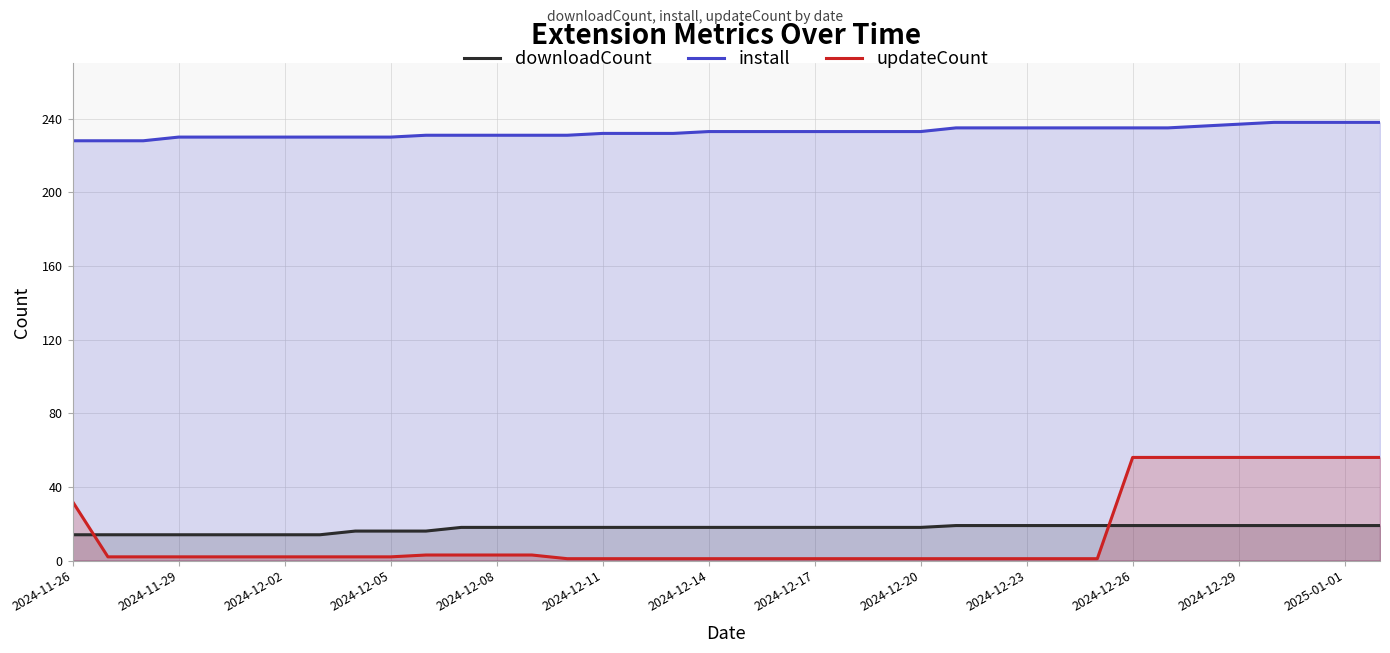

After their last crossing, which series has the higher values: downloadCount or updateCount?

updateCount